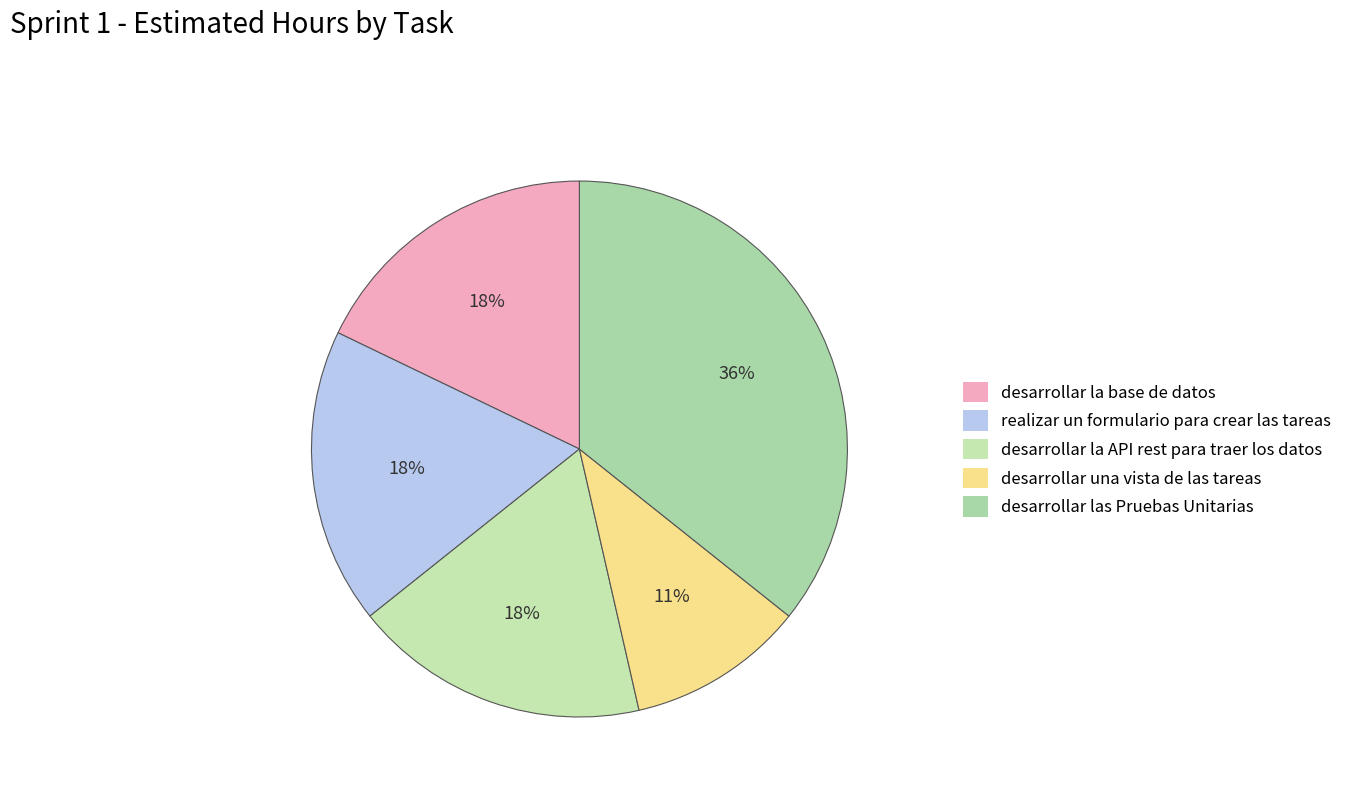

To the nearest percent, what percentage of the pie is desarrollar una vista de las tareas?

11%